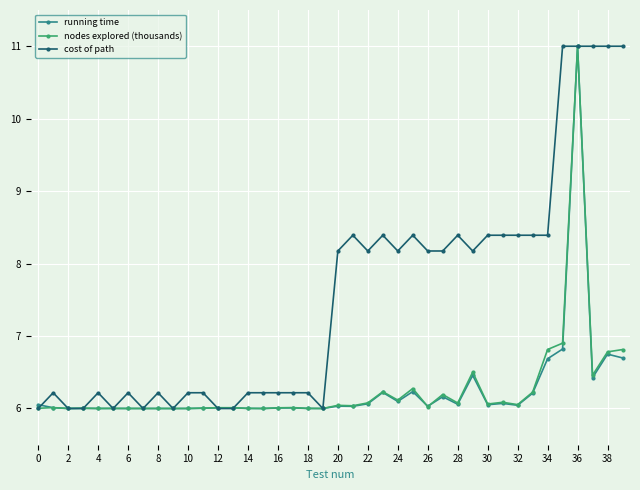

What is the highest value of the nodes explored (thousands) series?

11.0